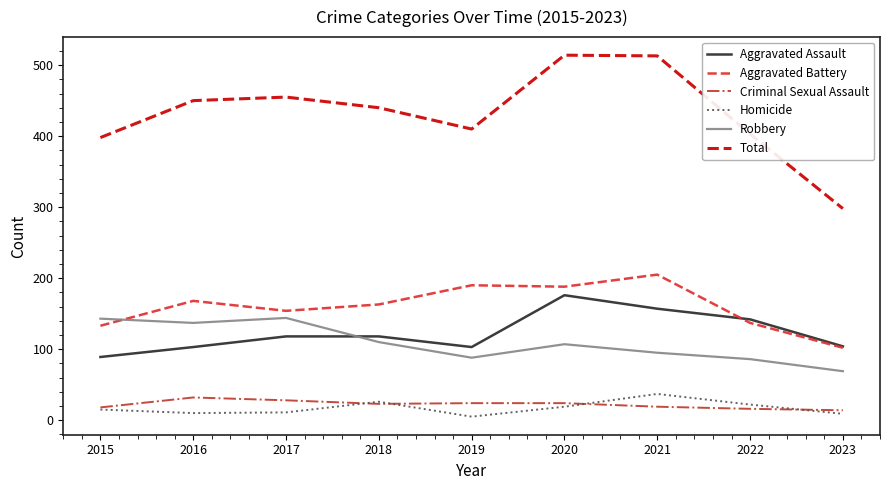

At 2016, list the series in order from largest to smallest.

Total, Aggravated Battery, Robbery, Aggravated Assault, Criminal Sexual Assault, Homicide